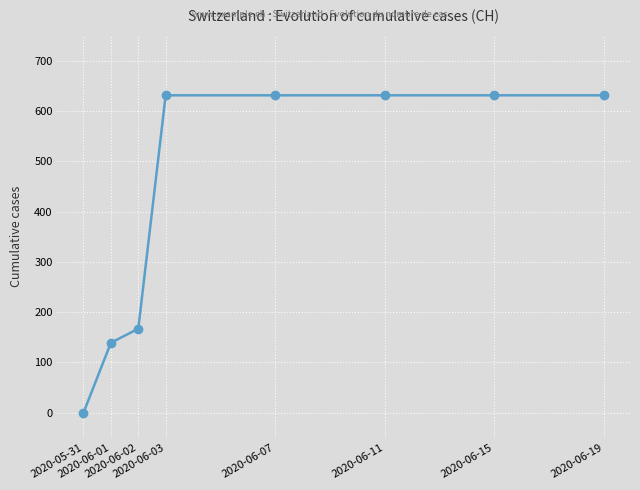

What is the greatest value displayed?

631